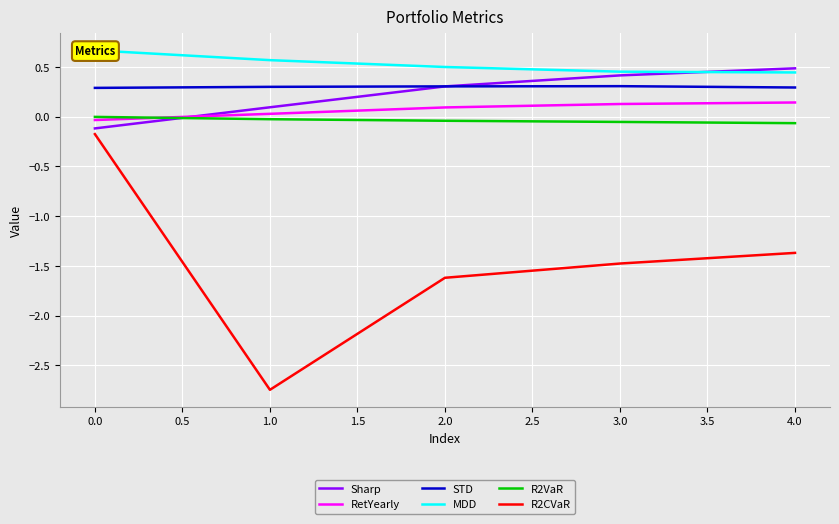

What is the average value of the R2CVaR series?

-1.5